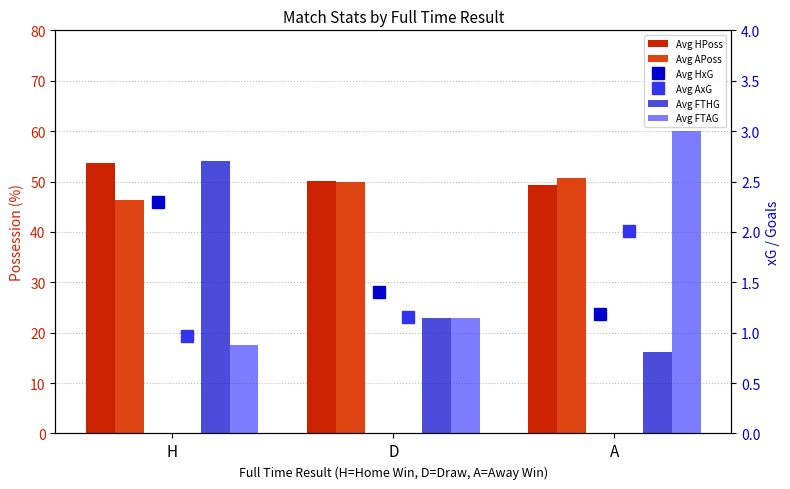

At which label is Avg FTAG closest to 1?

H